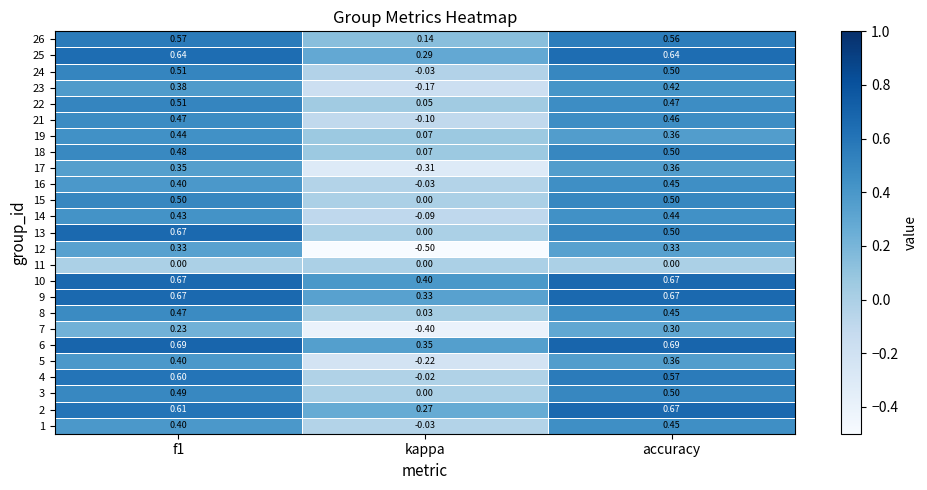

At how many categories does at least one series exceed 0?

3